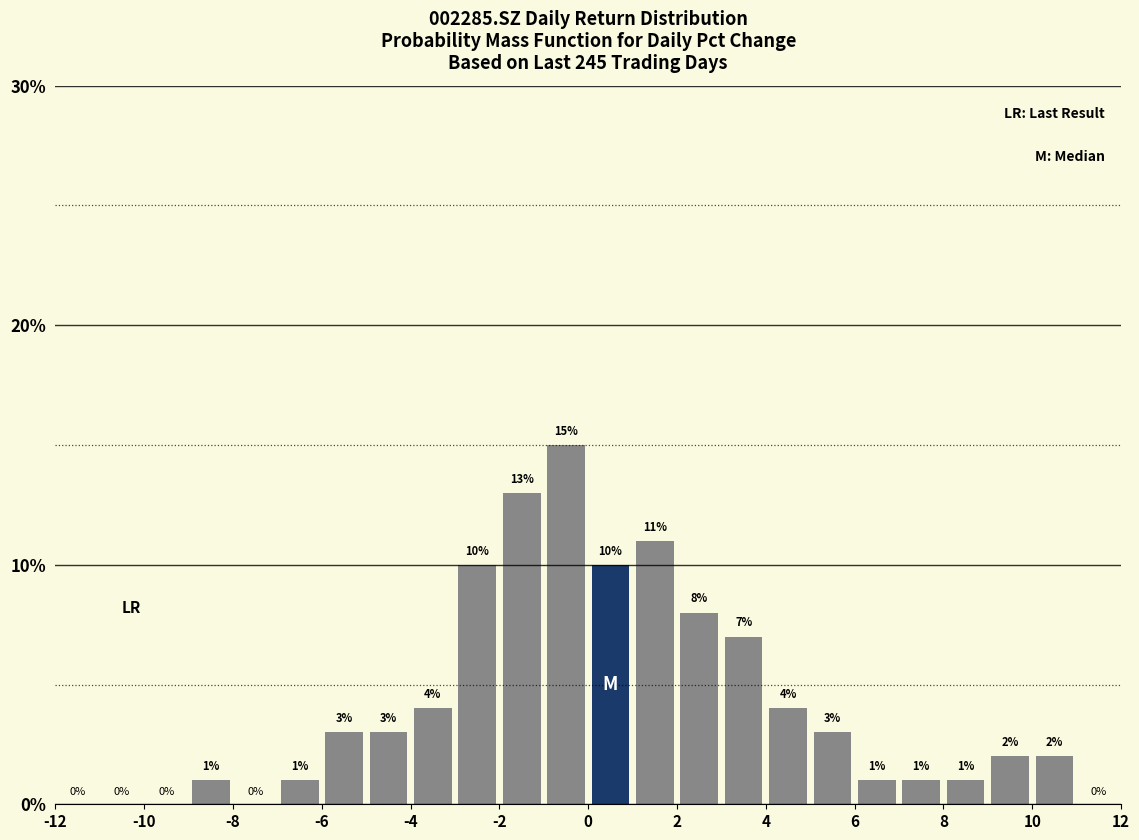

Reading left to right, list every bar in this chart as the range it spans on the x-axis followed by its height.

-12 to -11: 0
-11 to -10: 0
-10 to -9: 0
-9 to -8: 1
-8 to -7: 0
-7 to -6: 1
-6 to -5: 3
-5 to -4: 3
-4 to -3: 4
-3 to -2: 10
-2 to -1: 13
-1 to 0: 15
0 to 1: 10
1 to 2: 11
2 to 3: 8
3 to 4: 7
4 to 5: 4
5 to 6: 3
6 to 7: 1
7 to 8: 1
8 to 9: 1
9 to 10: 2
10 to 11: 2
11 to 12: 0